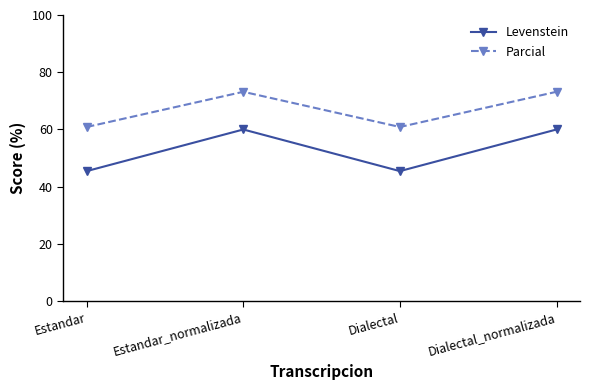

What position from the left is Estandar?

1